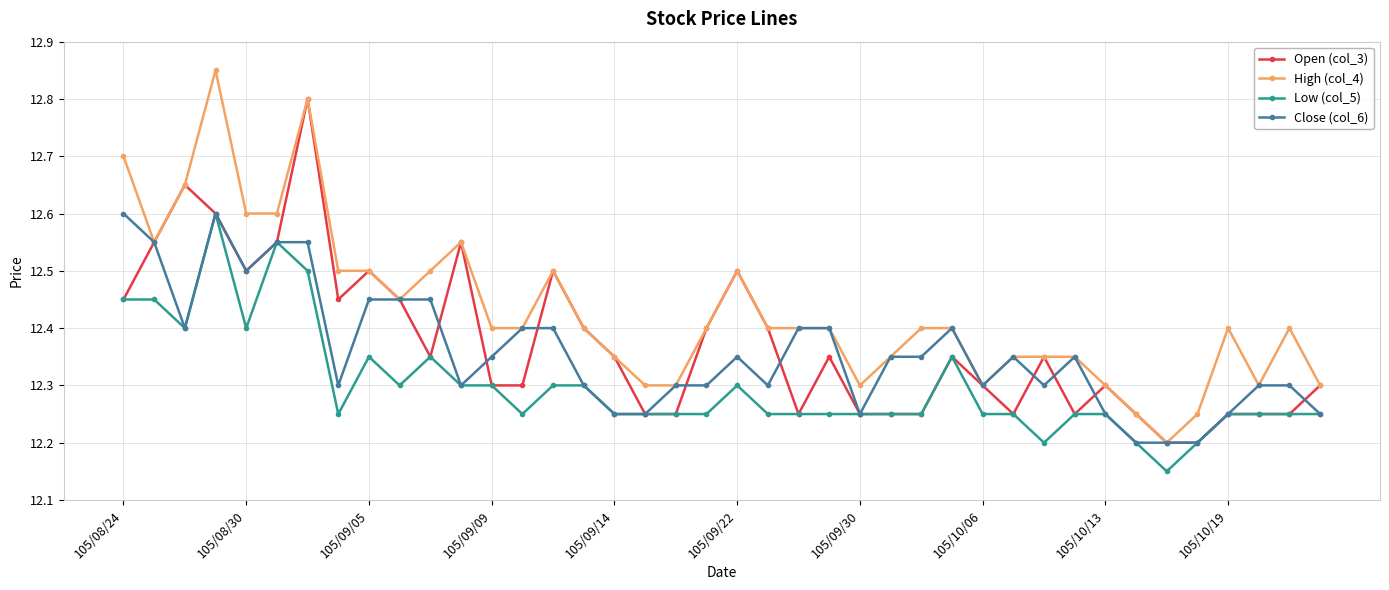

True or false: High (col_4) and Low (col_5) cross at least once.

False